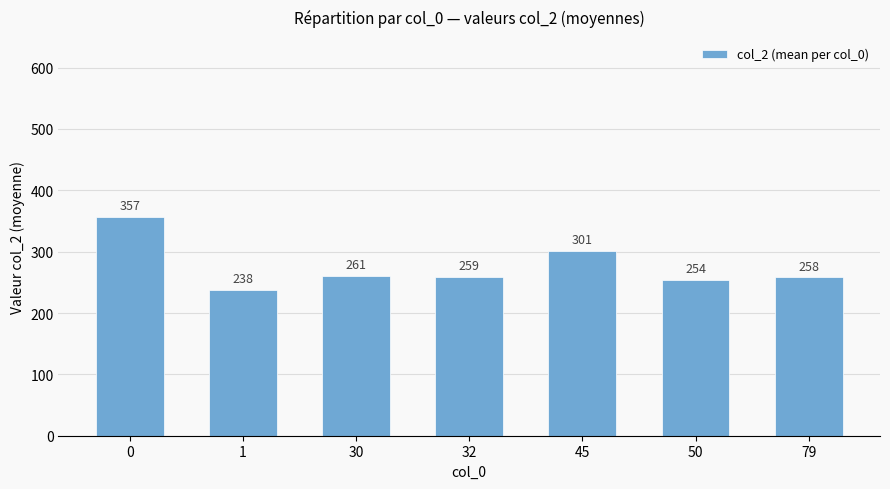

Which has a higher value, 32 or 50?

32